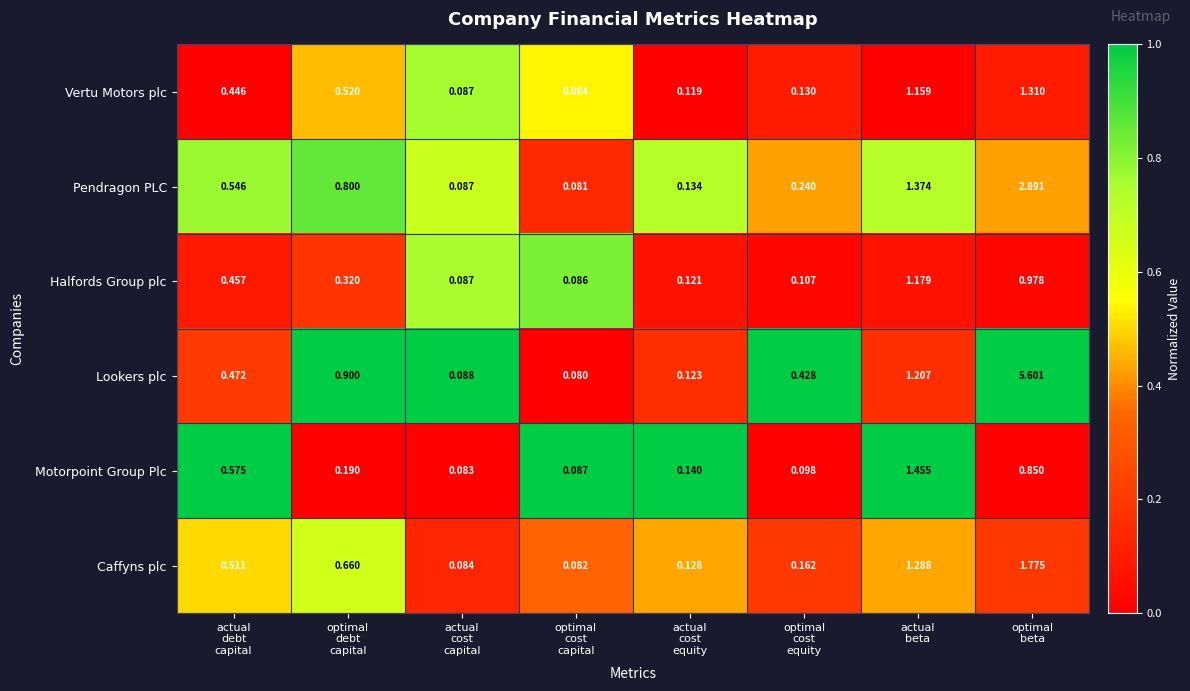

At actual
beta, list the series in order from largest to smallest.

Motorpoint Group Plc, Pendragon PLC, Caffyns plc, Lookers plc, Halfords Group plc, Vertu Motors plc